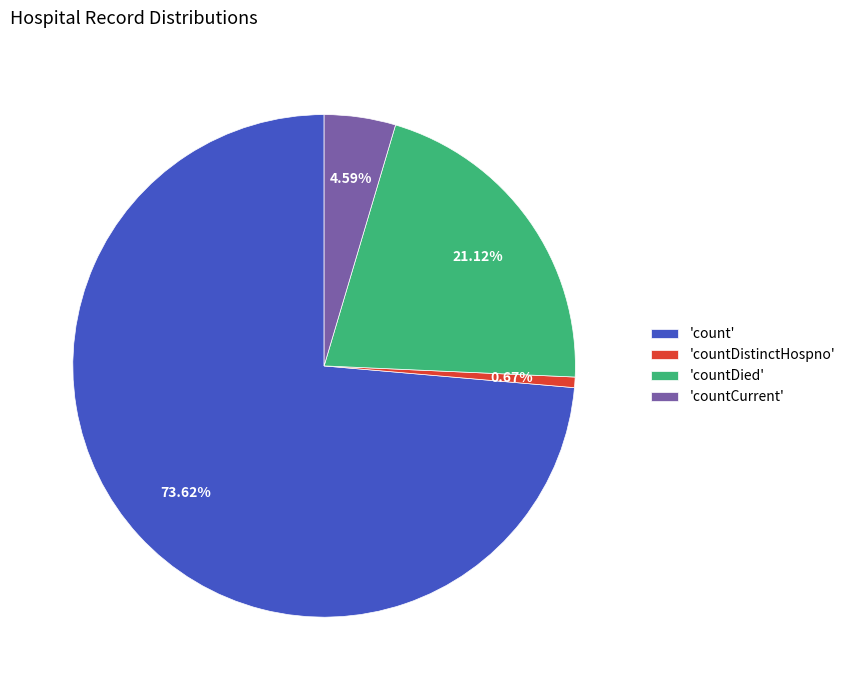

Rank the categories by value from lowest to highest.

'countDistinctHospno', 'countCurrent', 'countDied', 'count'